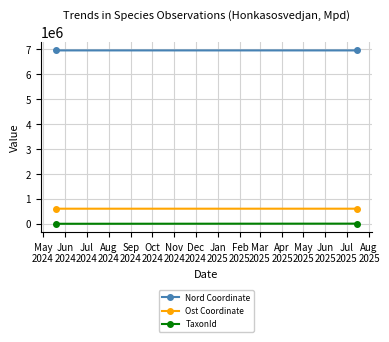

Reading right to left, list all the values displayed in this chart.

Nord Coordinate: 6959130	6959299
Ost Coordinate: 606363	605936
TaxonId: 6458	1108